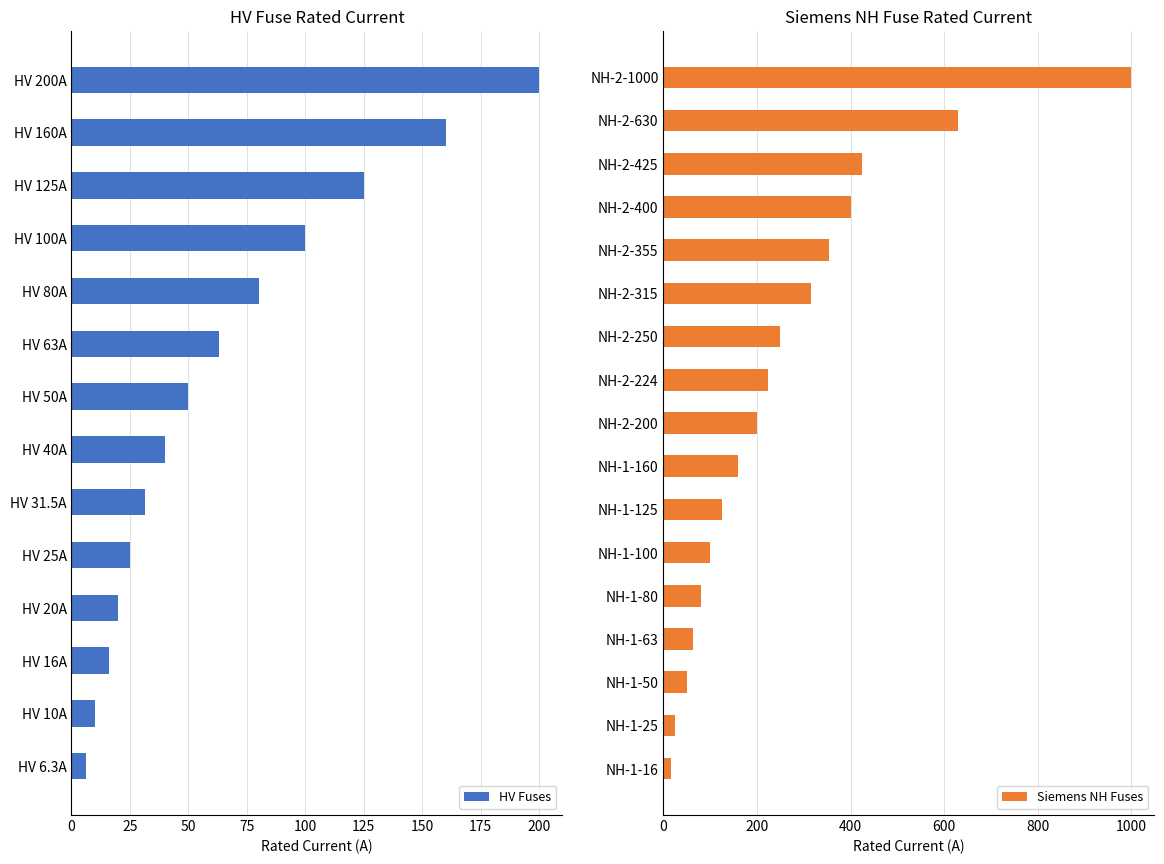

What is the difference between the maximum and minimum values in the HV Fuses series?

193.7